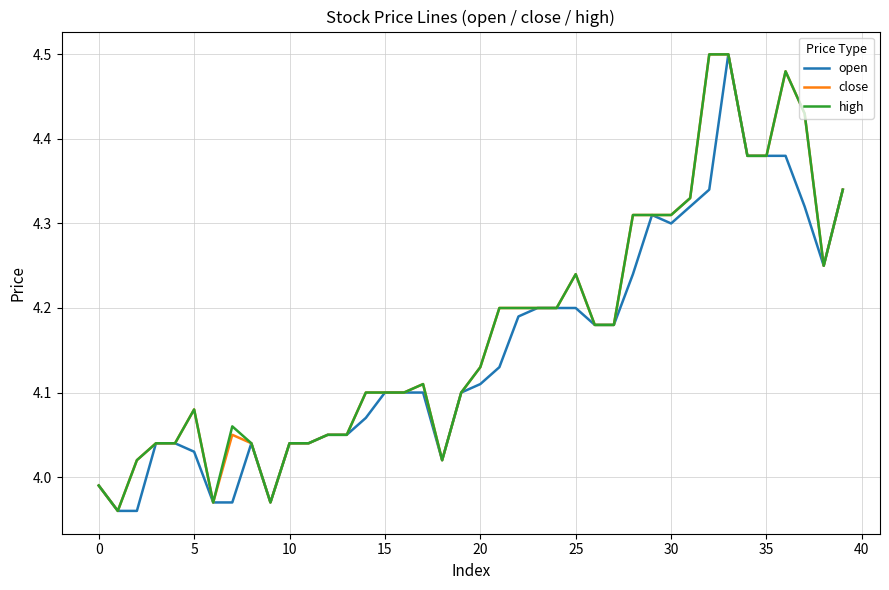

Does the chart display data point markers on the line(s)?

No